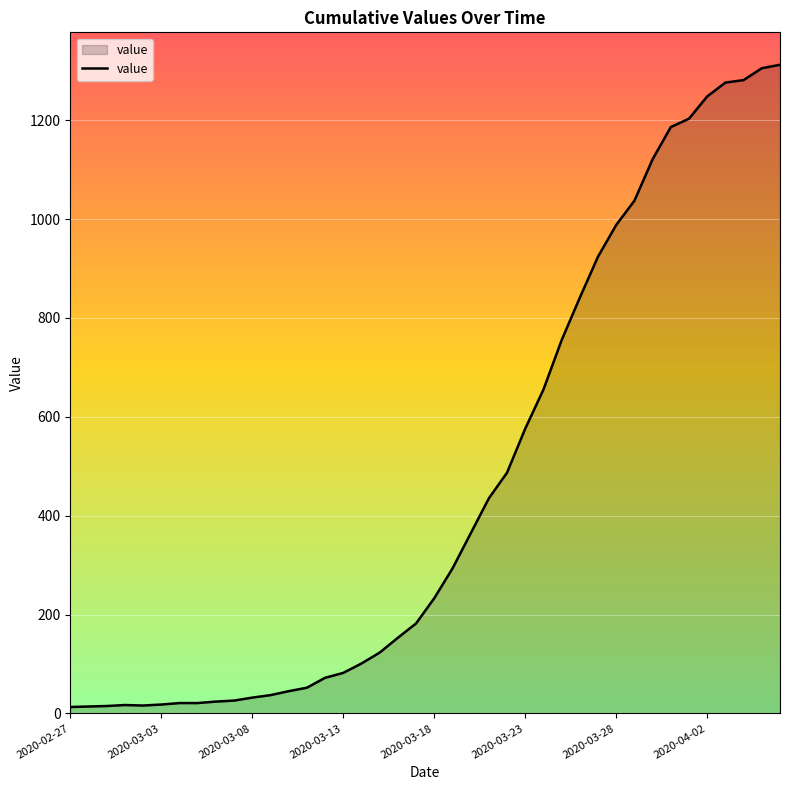

What is the greatest value displayed?

1312